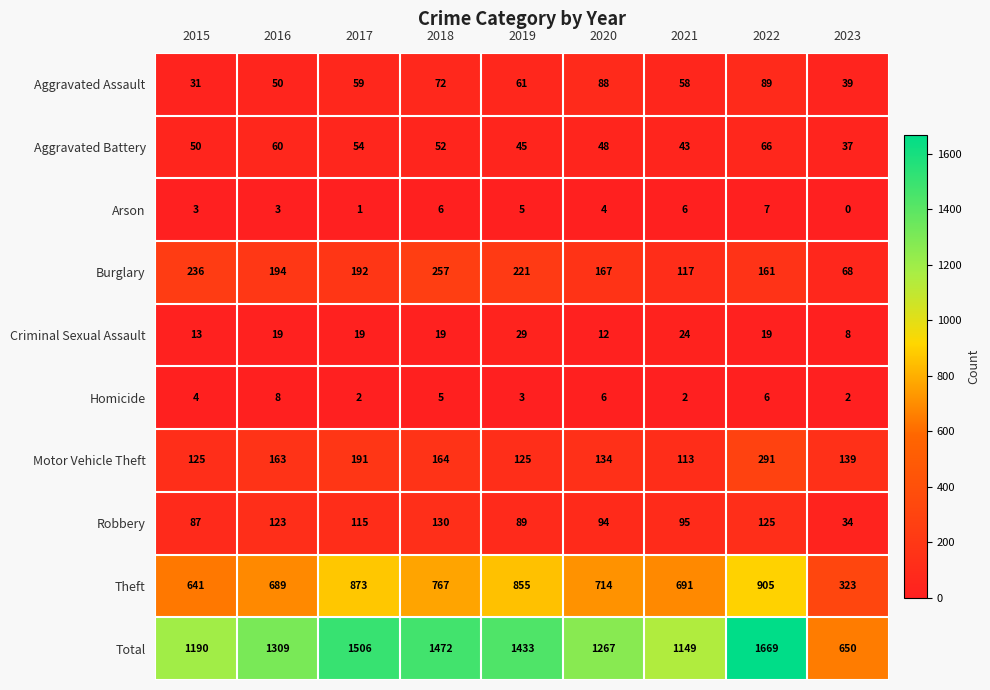

List the series in order of their peak value, lowest first.

Arson, Homicide, Criminal Sexual Assault, Aggravated Battery, Aggravated Assault, Robbery, Burglary, Motor Vehicle Theft, Theft, Total